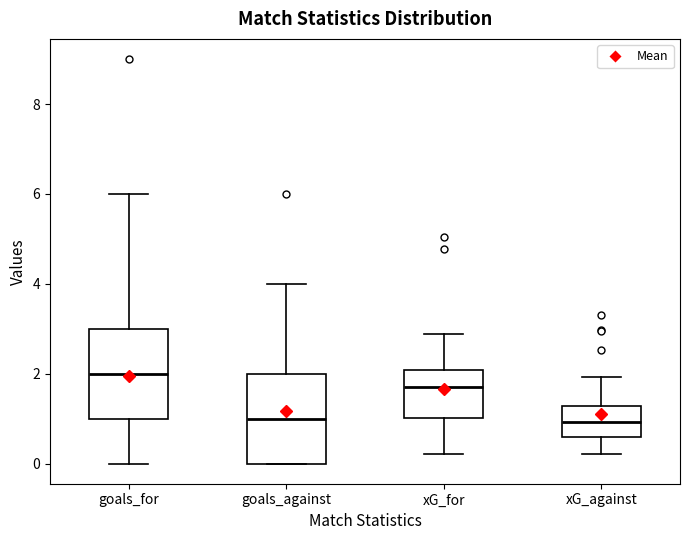

Reading left to right, transcribe this box plot: for each box, give where its median line is, the range the box spans, and where its two whiskers end, as read against the y-axis. The values are not printed on the chart, so give them approximately, as read against the axis.

goals_for: median 2.0, box 1.0 to 3.0, whiskers 0.0 to 6.0
goals_against: median 1.0, box 0.0 to 2.0, whiskers 0.0 to 4.0
xG_for: median 1.6, box 1.0 to 2.0, whiskers 0.2 to 2.8
xG_against: median 1.0, box 0.6 to 1.2, whiskers 0.2 to 2.0